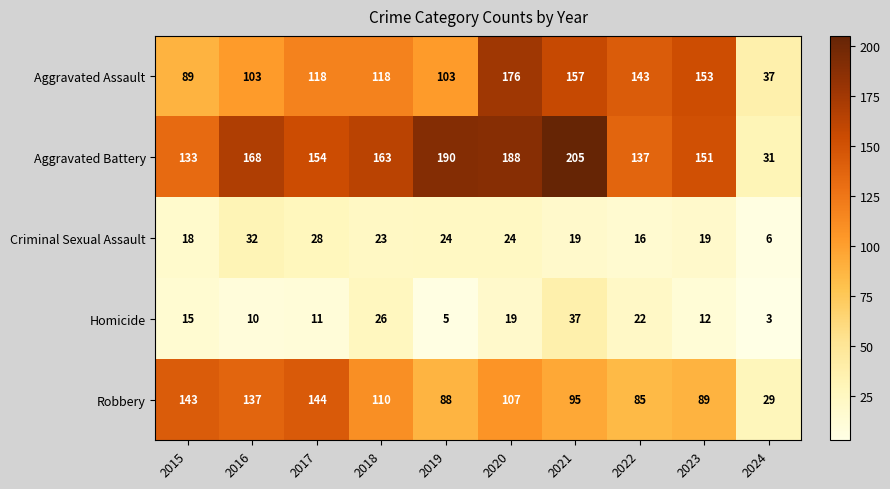

How many categories are shown in the chart?

10